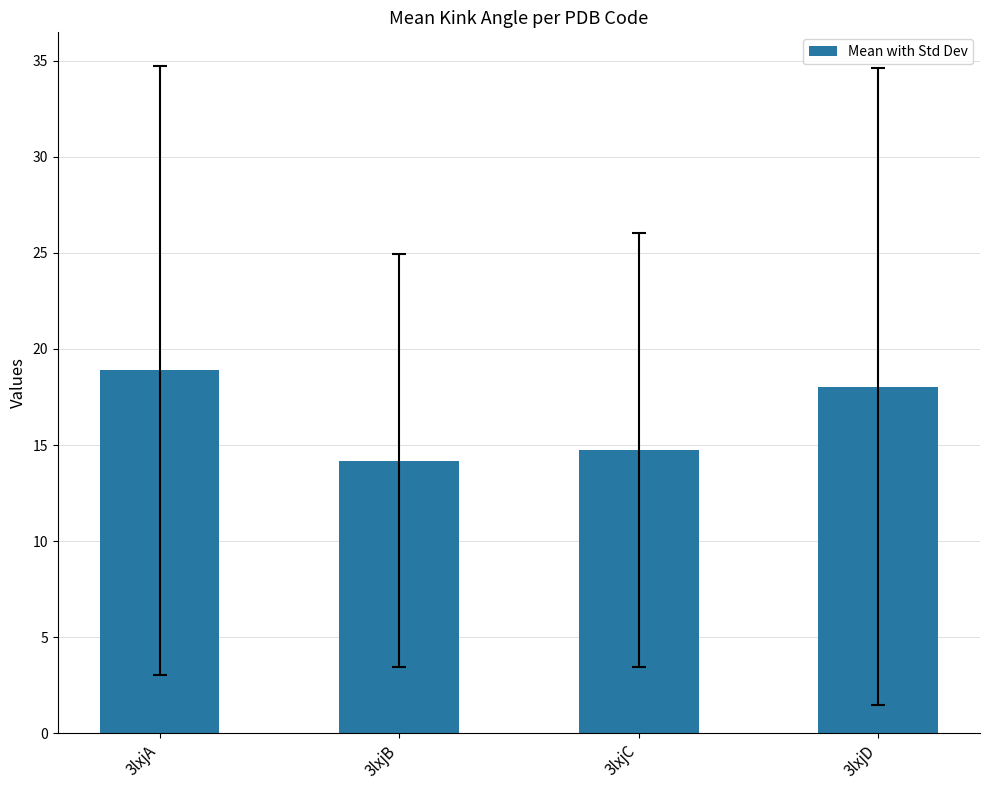

What is the ratio of the value at 3lxjA to the value at 3lxjD?

1.0